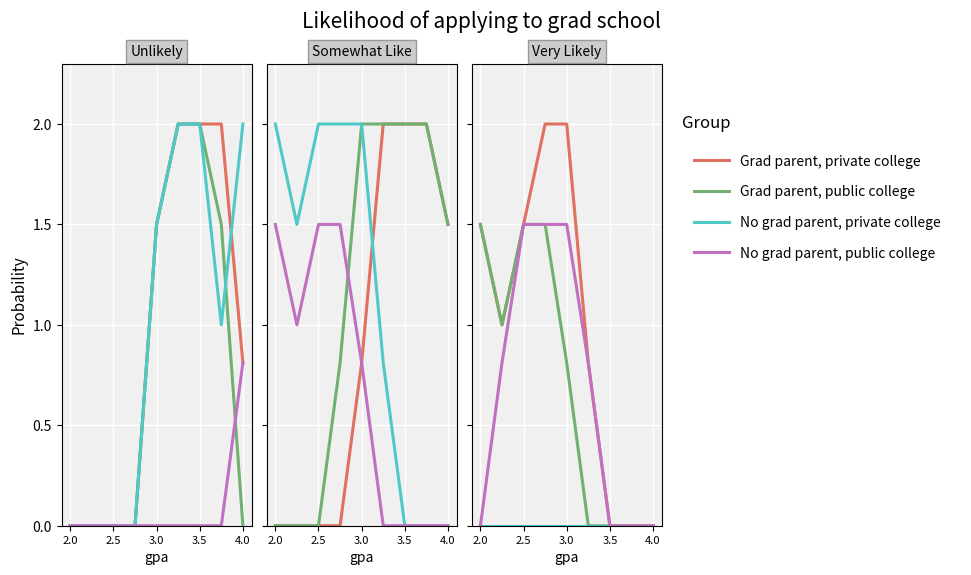

Between 2.5 and 3.5, which series saw the biggest shift?

Grad parent, private college